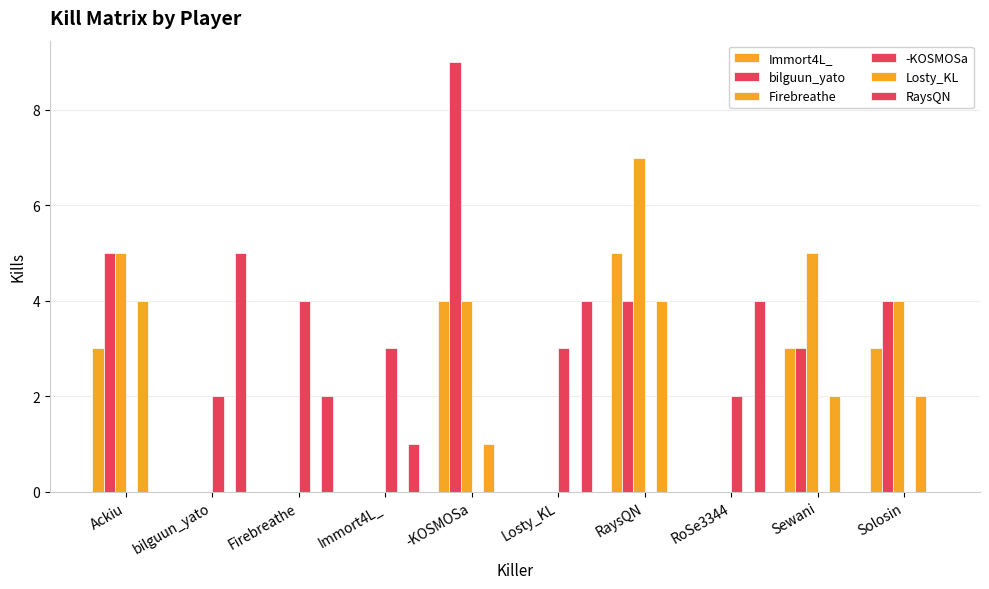

How many groups of bars are there?

10